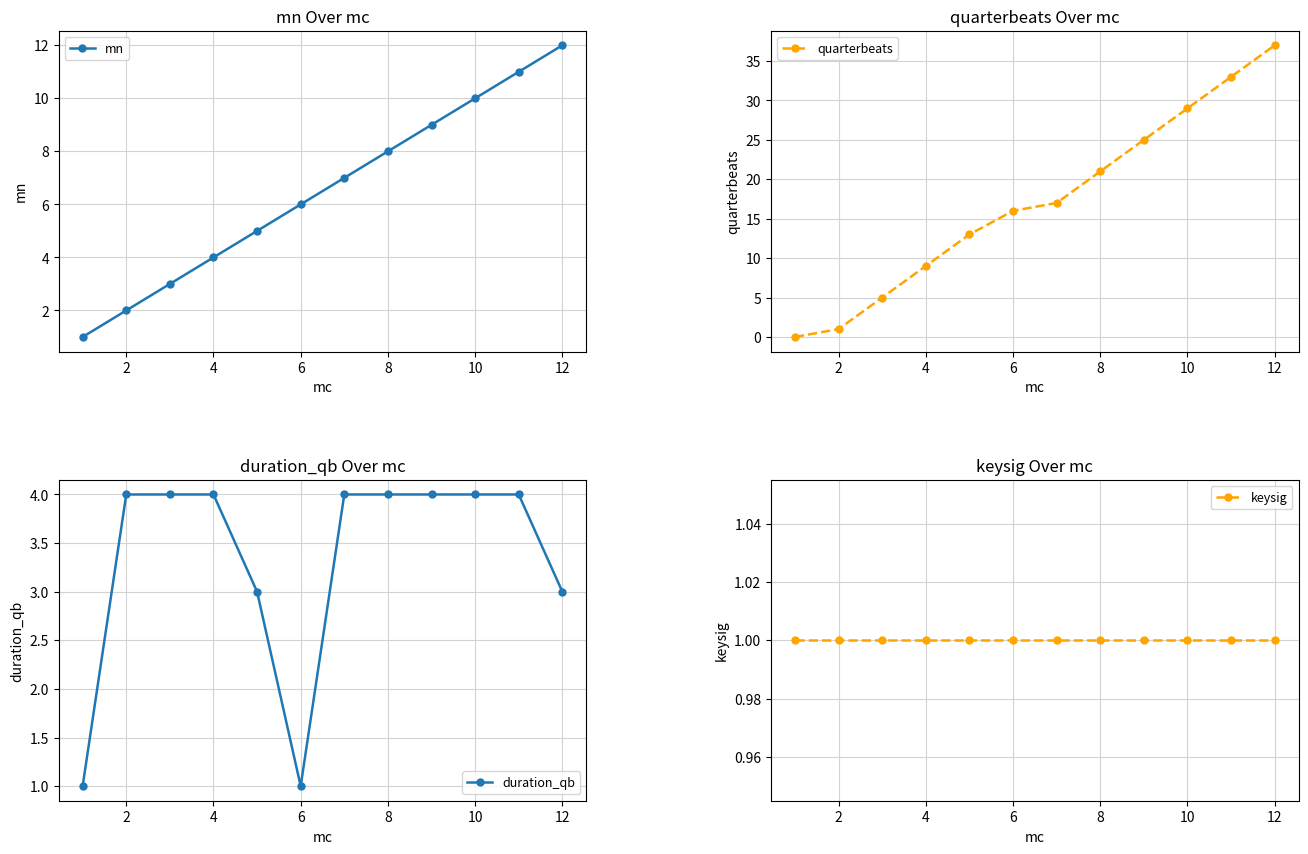

Which series has the largest total across all categories?

quarterbeats